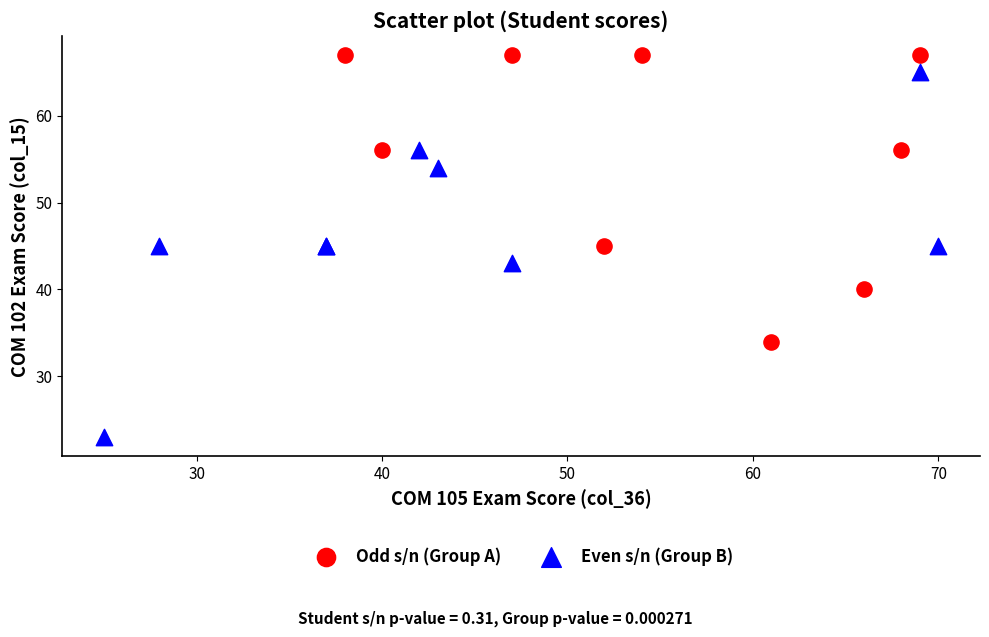

Which series contains the lowest Y value?

Even s/n (Group B)